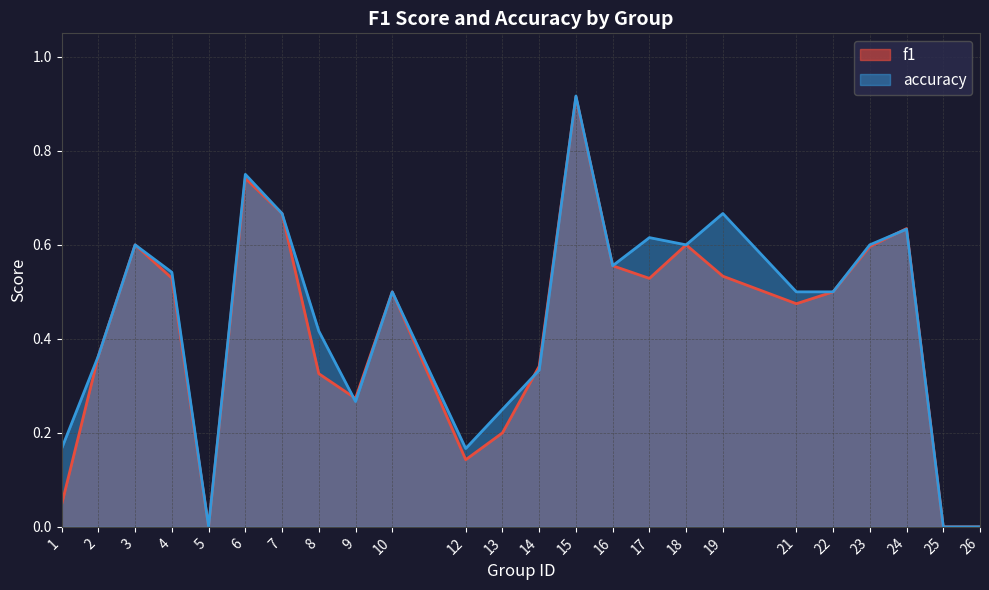

How many distinct data groups are displayed?

2